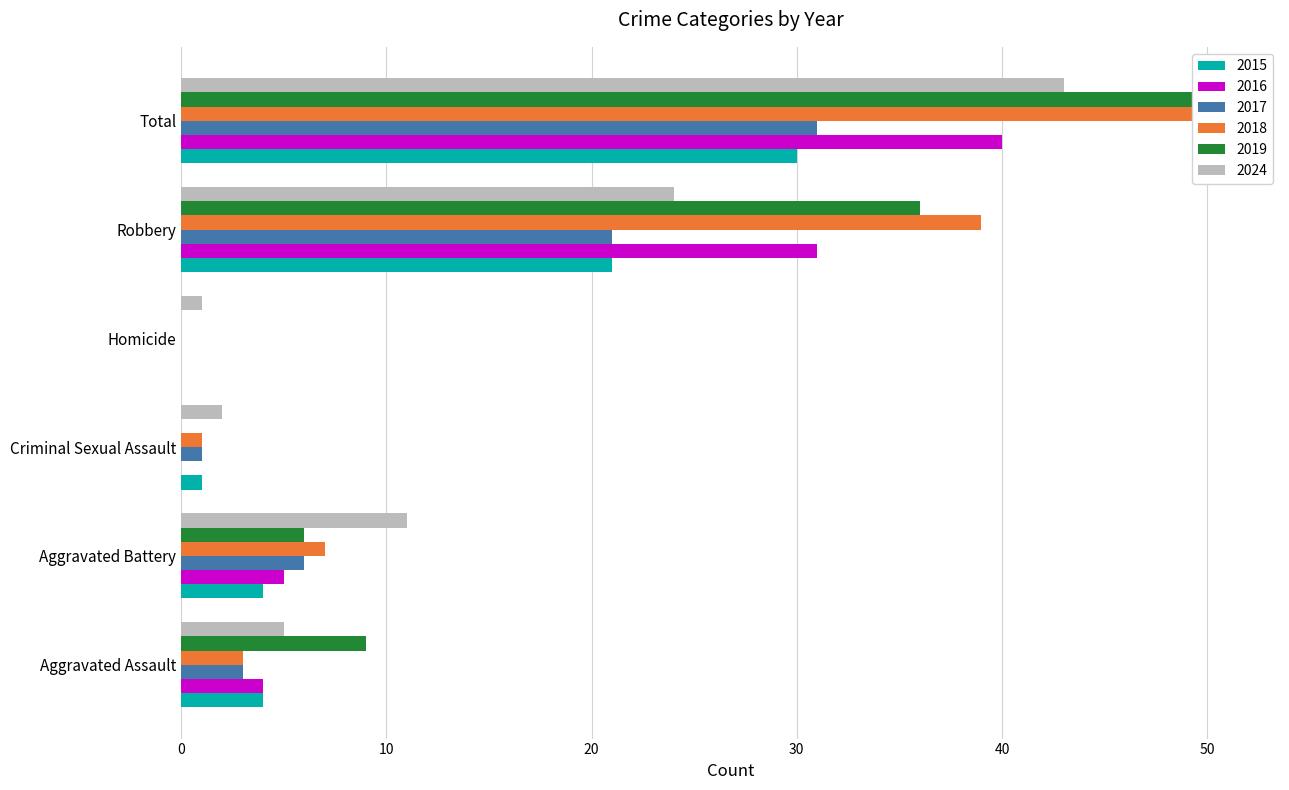

What is the difference between the maximum and minimum values in the 2015 series?

30